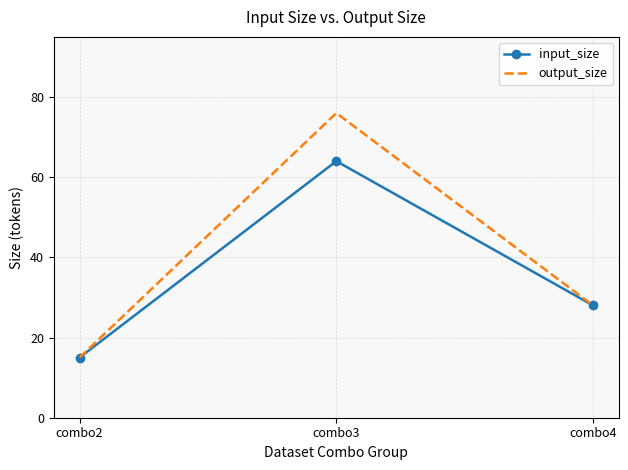

Where is input_size nearest to the value 39?

combo4